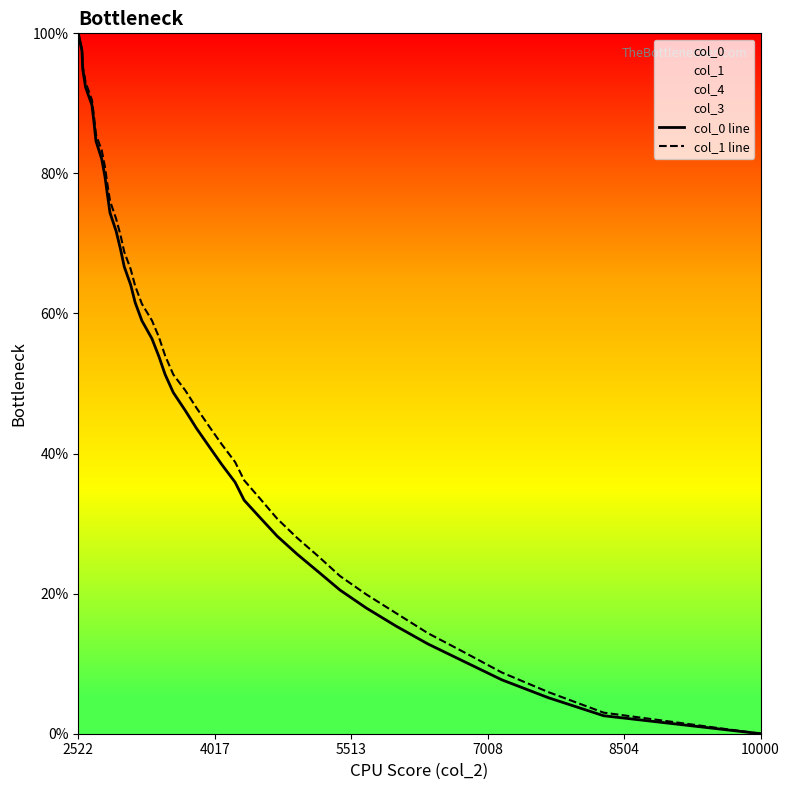

The col_1 line series shows 0.4 at 11. True or false?

False